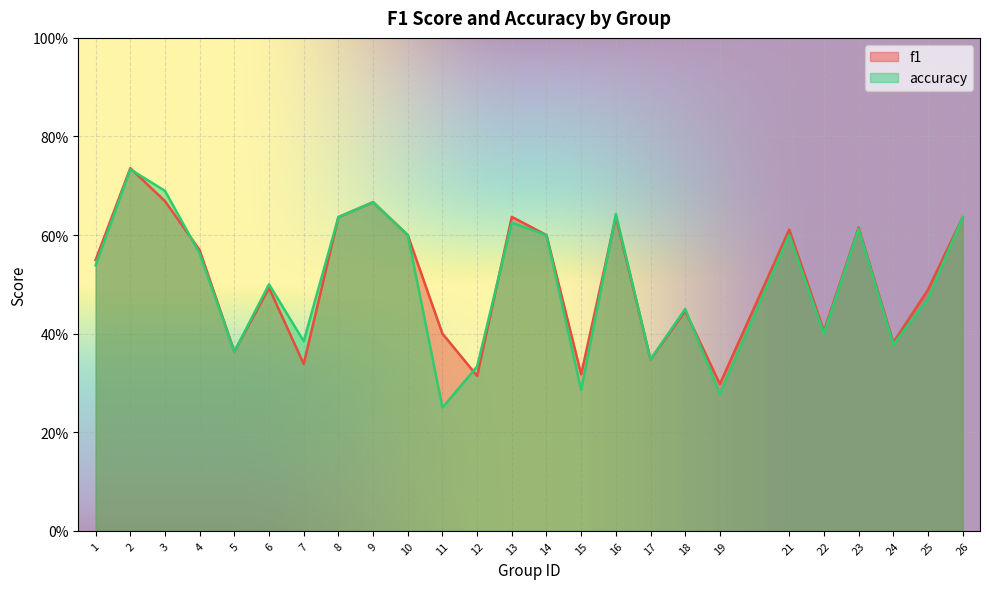

At which label does f1 reach its peak?

2